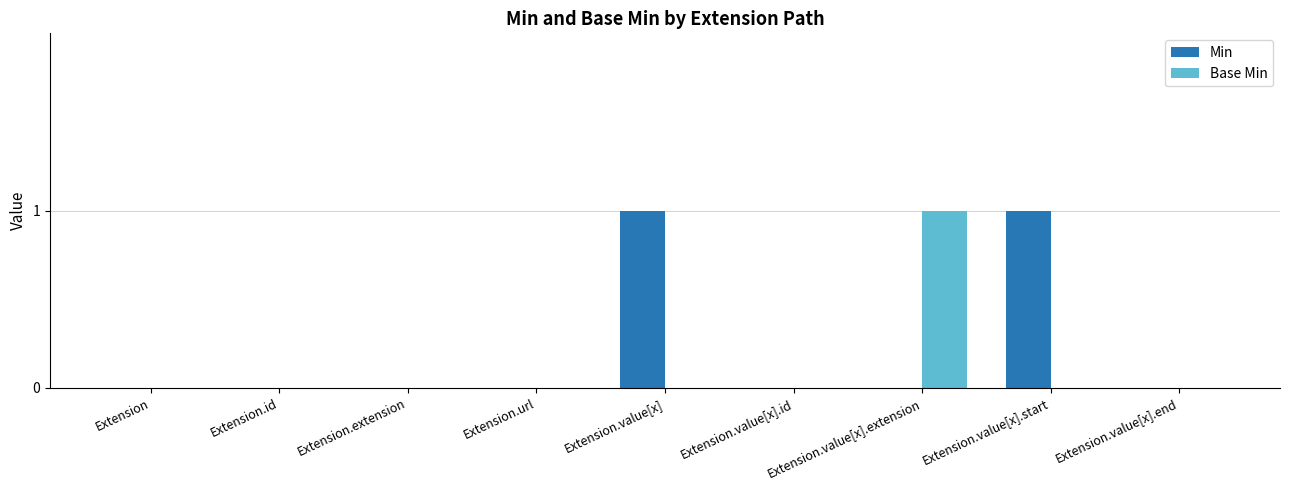

Reading left to right, transcribe all the data shown in this chart.

Min: 0	0	0	0	1	0	0	1	0
Base Min: 0	0	0	0	0	0	1	0	0